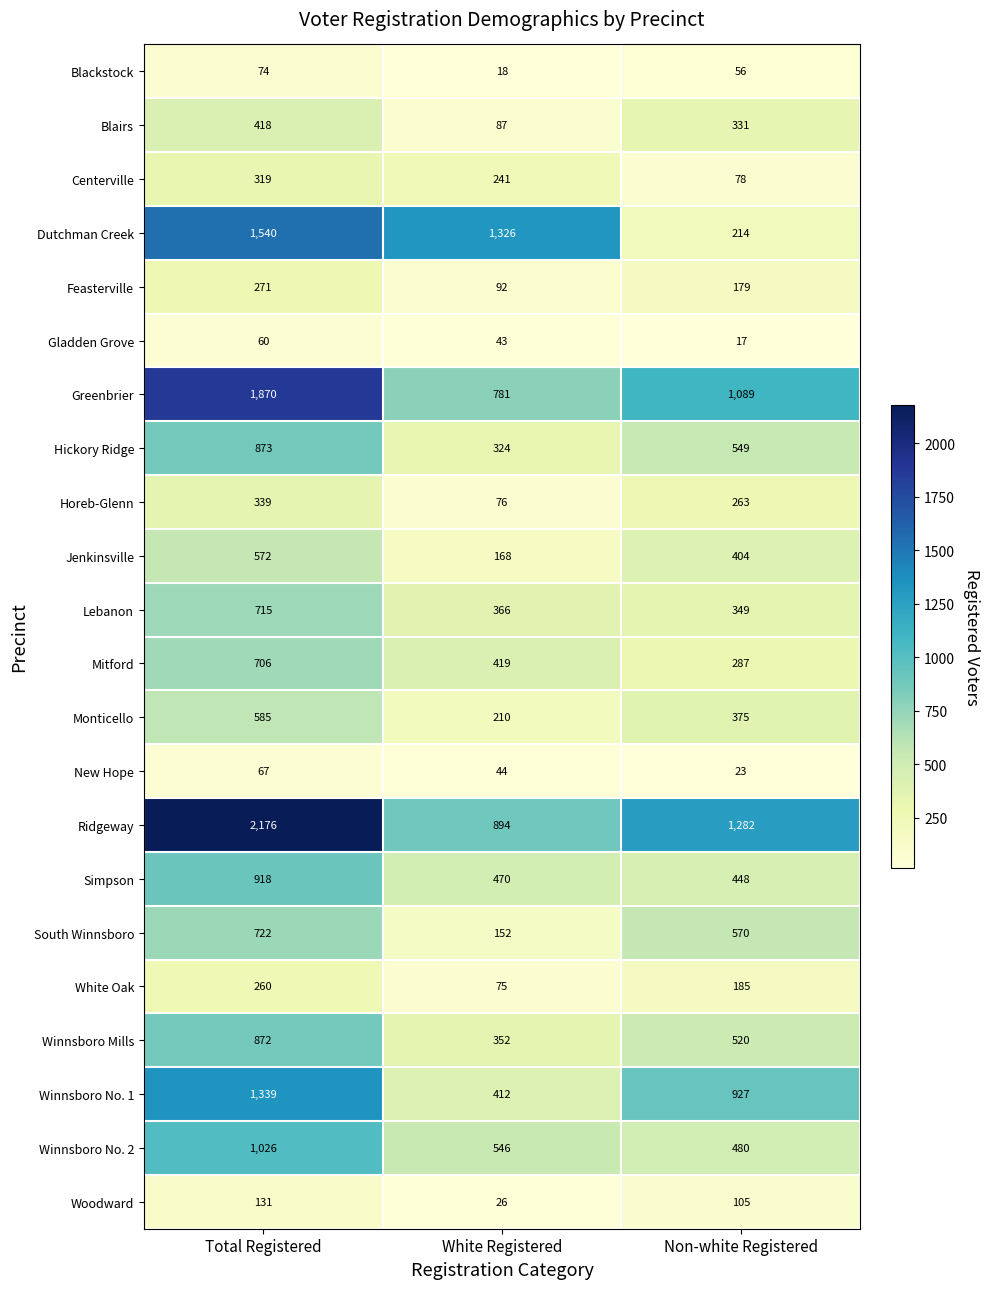

At which label is Winnsboro No. 1 closest to 875?

Non-white Registered